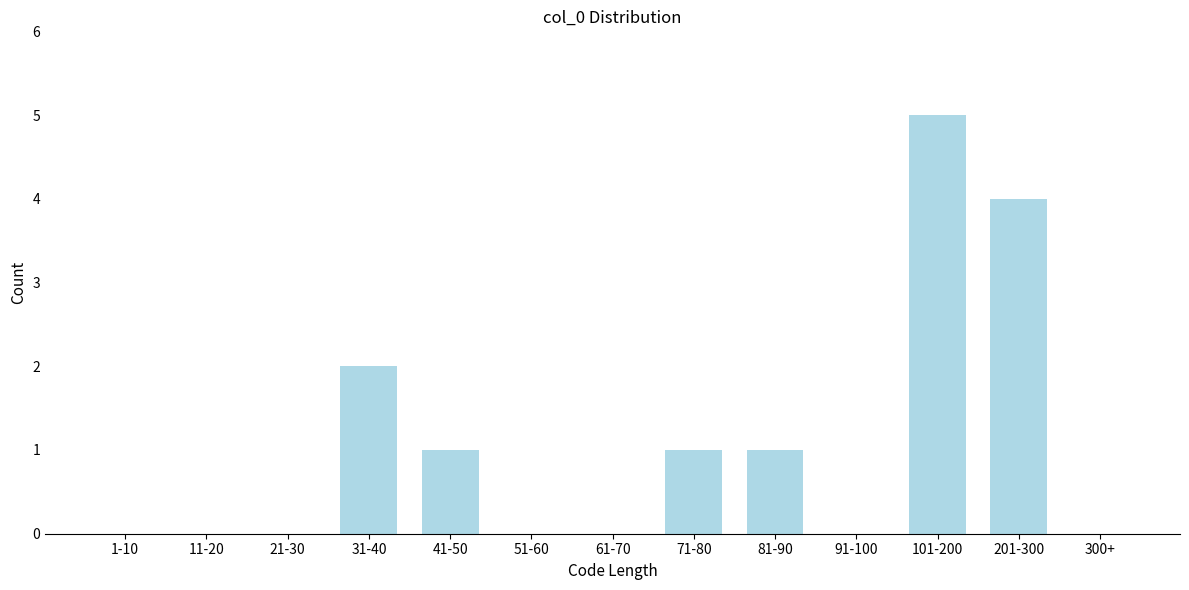

Reading left to right, list all the values displayed in this chart.

1-10=0	11-20=0	21-30=0	31-40=2	41-50=1	51-60=0	61-70=0	71-80=1	81-90=1	91-100=0	101-200=5	201-300=4	300+=0